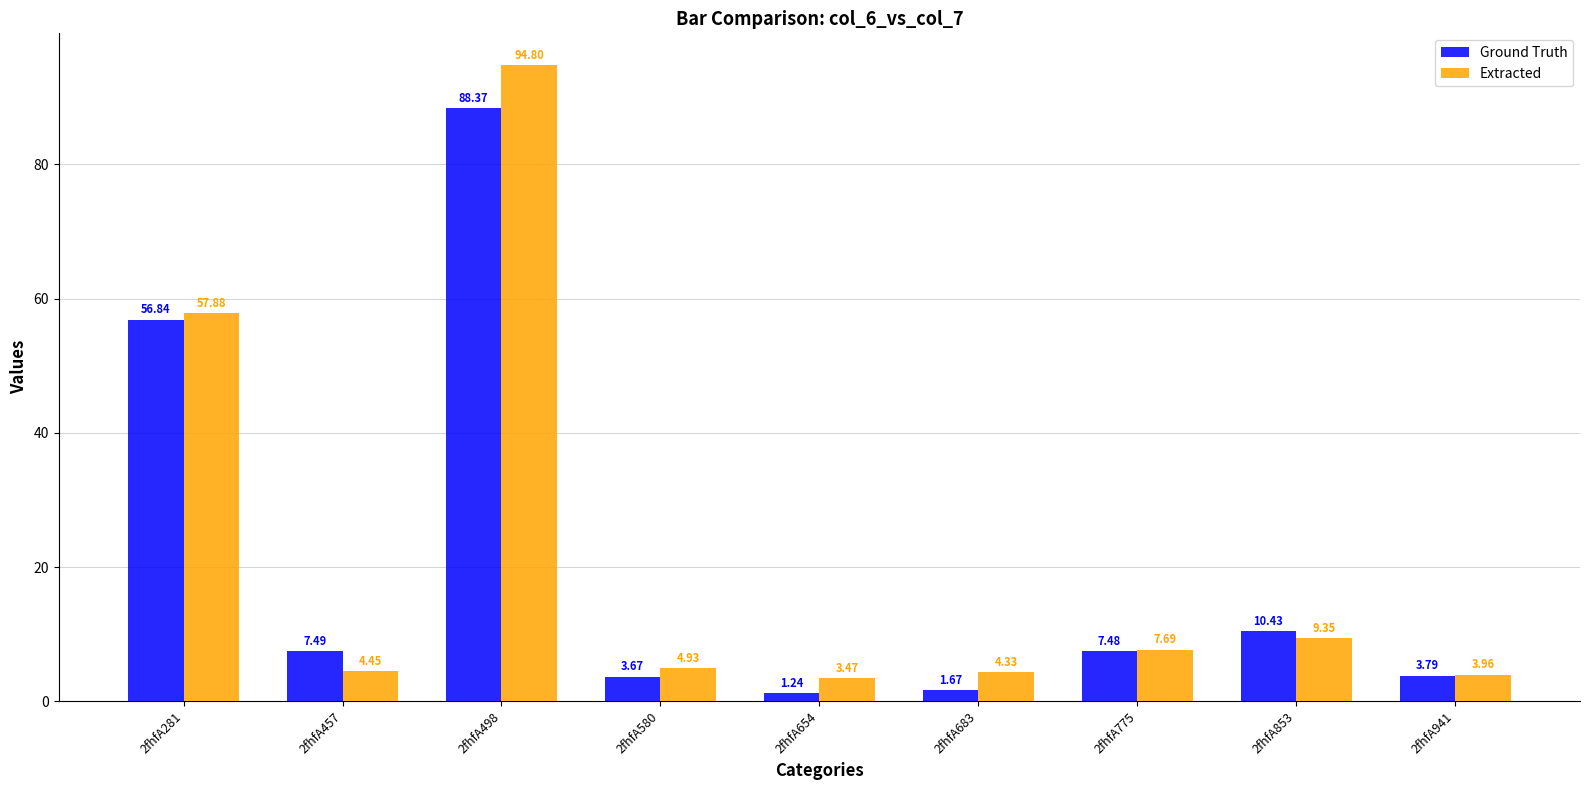

At 2fhfA775, list the series in order from smallest to largest.

Ground Truth, Extracted